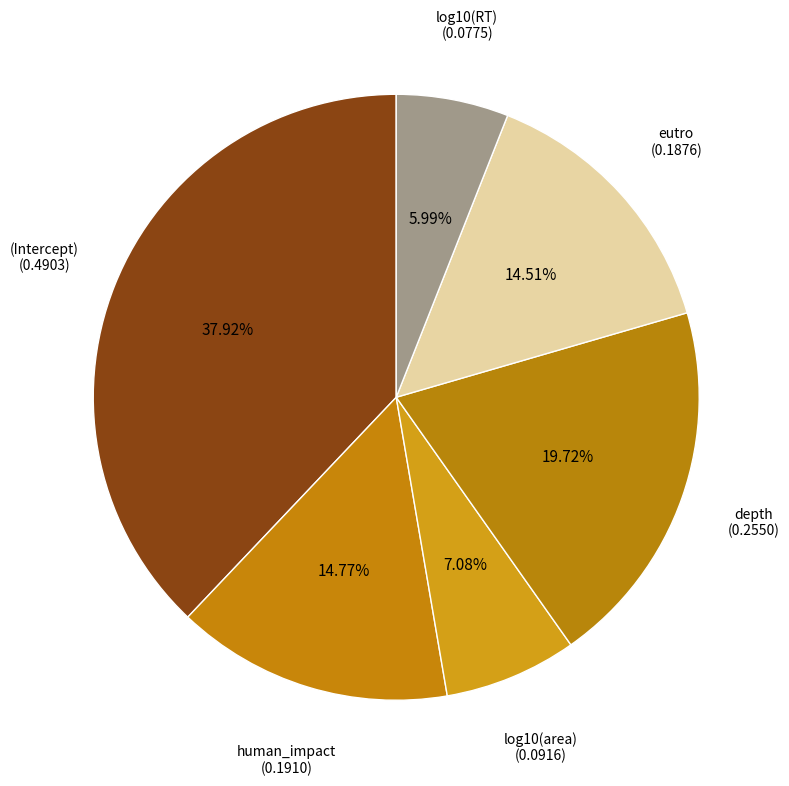

Count the number of slices in the pie.

6